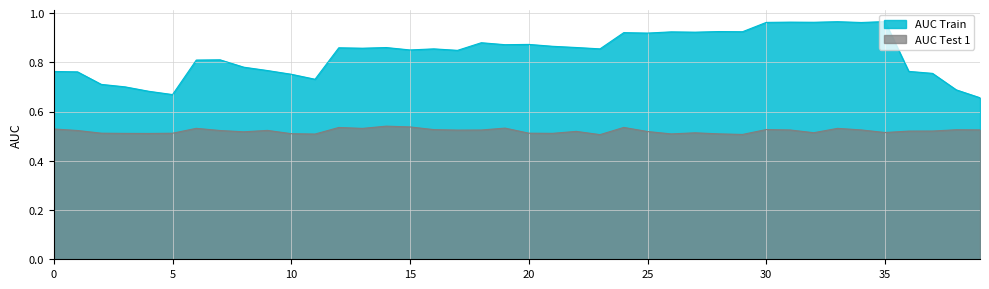

Which series has the largest total across all categories?

AUC Train